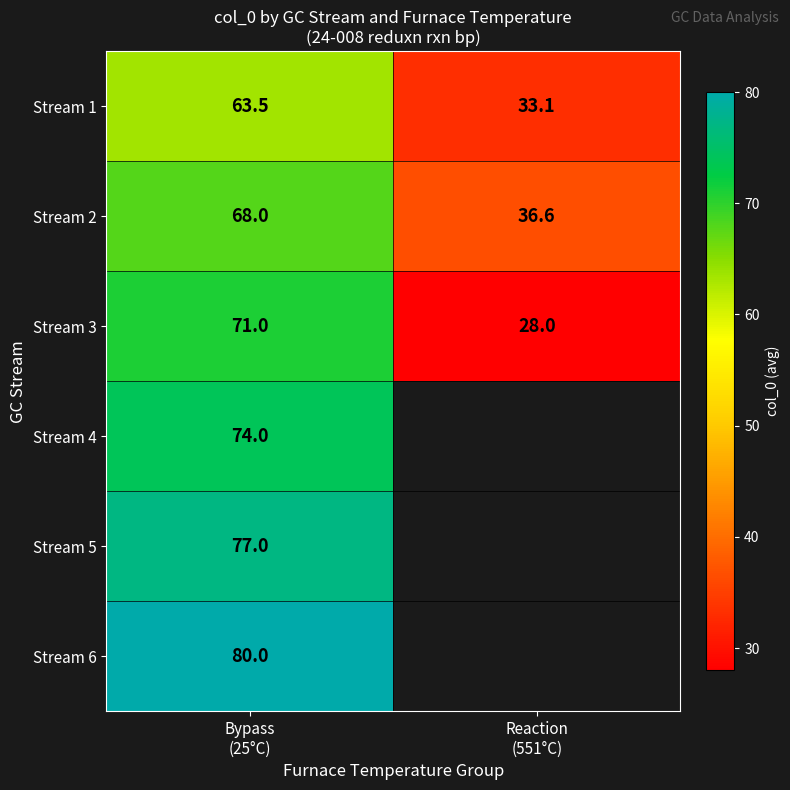

What is the greatest value displayed?

80.0